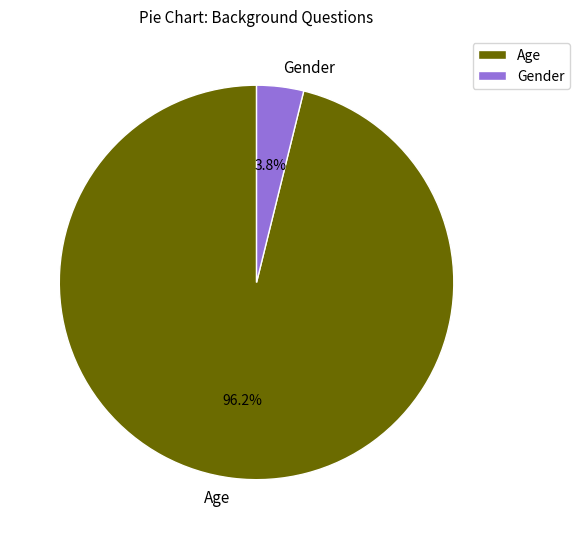

To the nearest percent, what portion does Gender represent?

4%